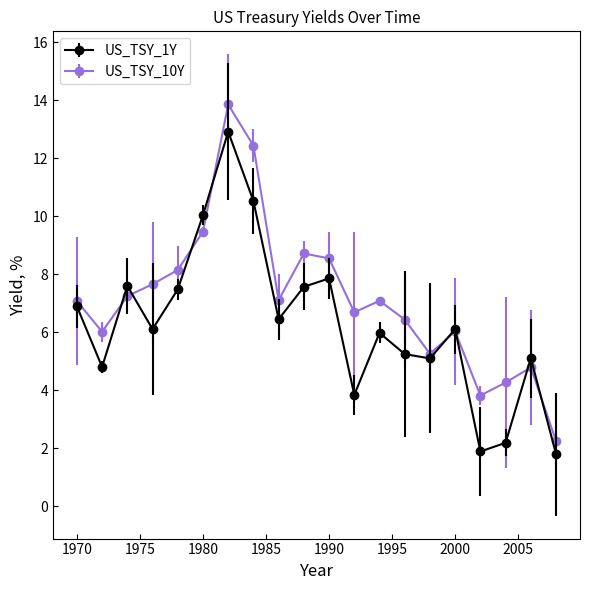

What is the maximum value shown in the chart?

13.9